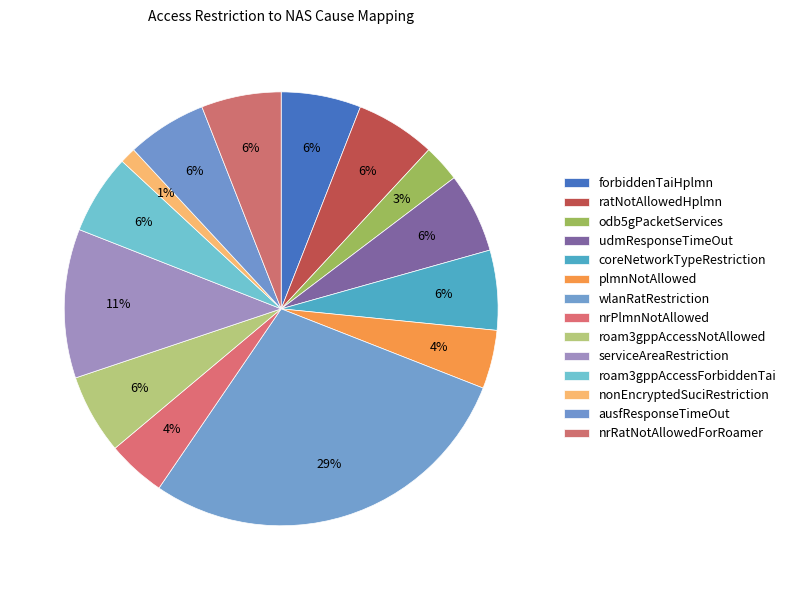

Does any single category account for the majority?

No